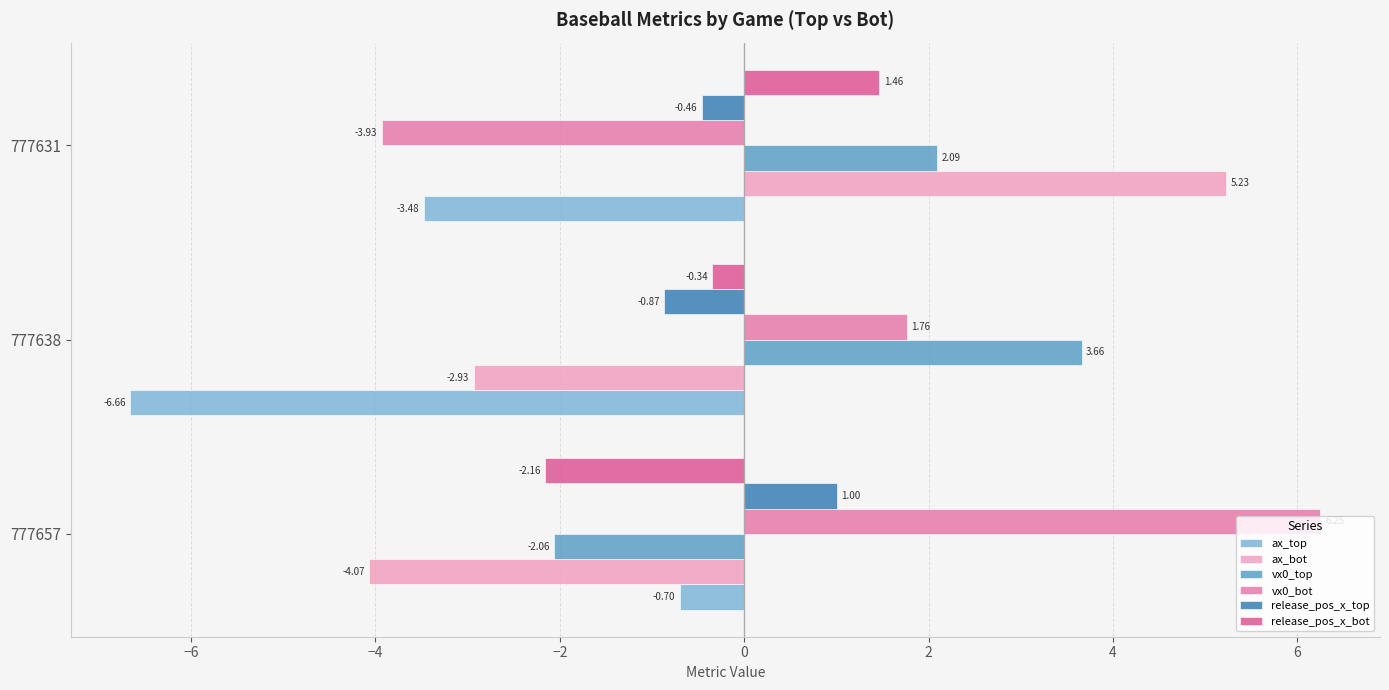

What is the sum of all ax_bot values?

-1.8